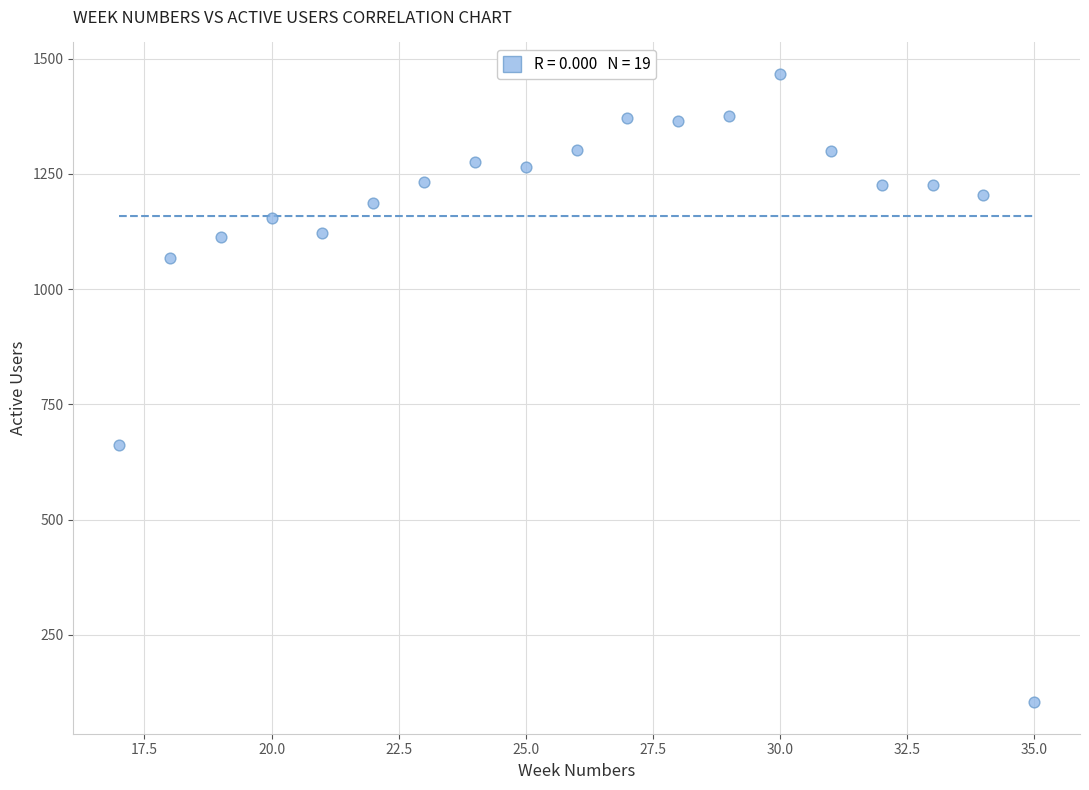

What is the range of X values (max minus min)?

18